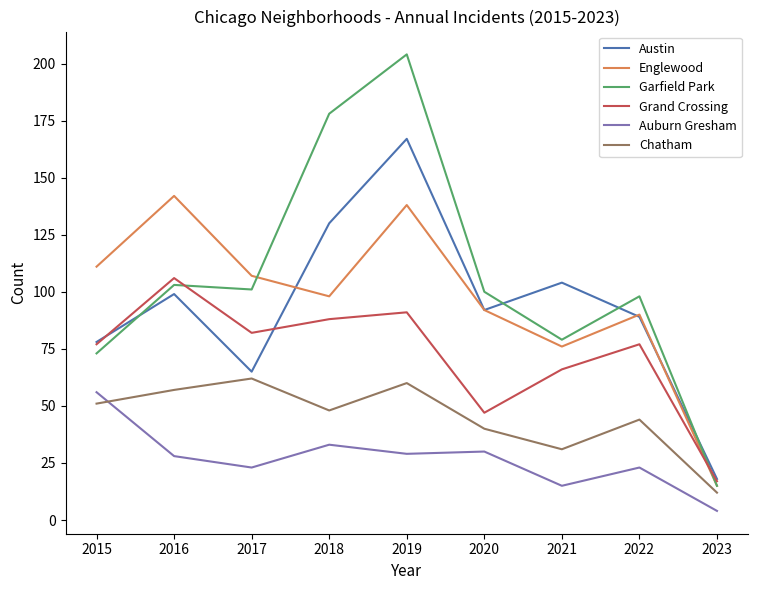

At how many categories does at least one series exceed 99?

7